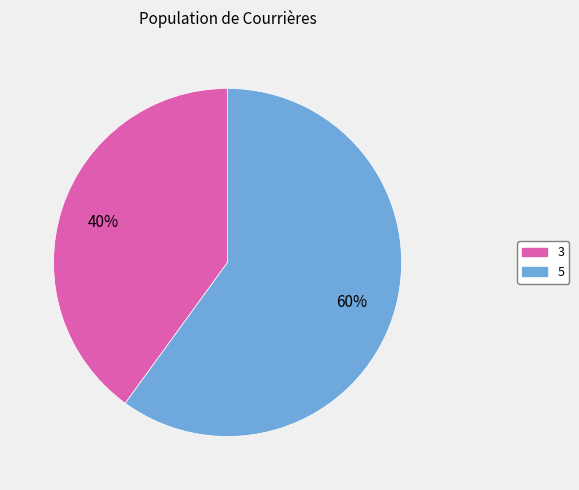

How many segments does this pie chart have?

2